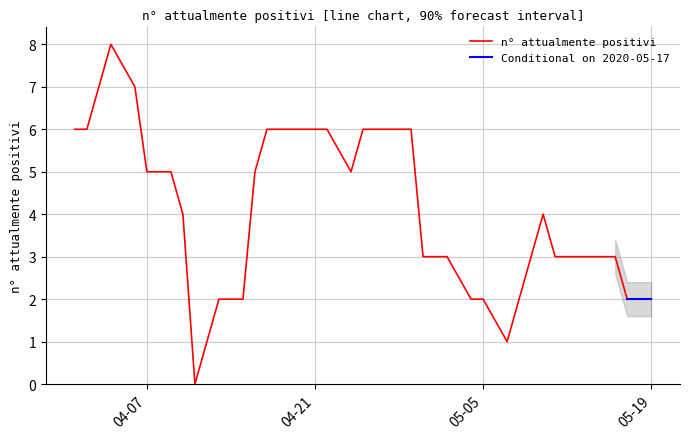

What is the ratio of the value at 2020-05-07 to the value at 2020-04-13?

0.5